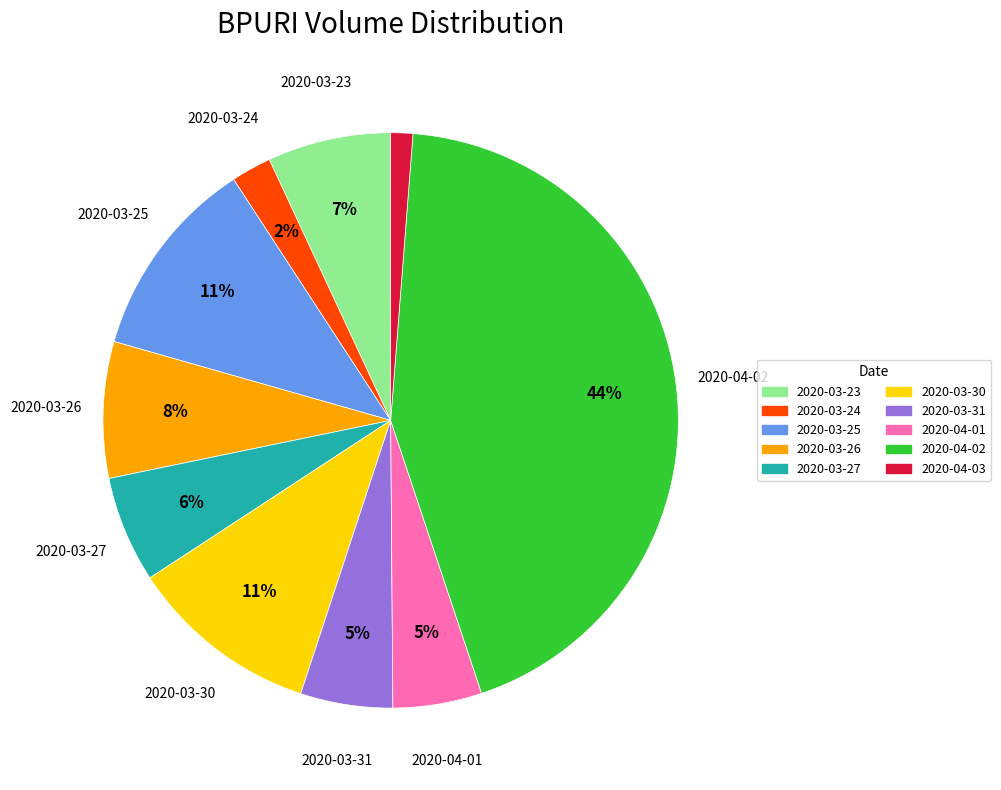

To the nearest percent, what is the combined percentage of 2020-04-02 and 2020-03-27?

50%